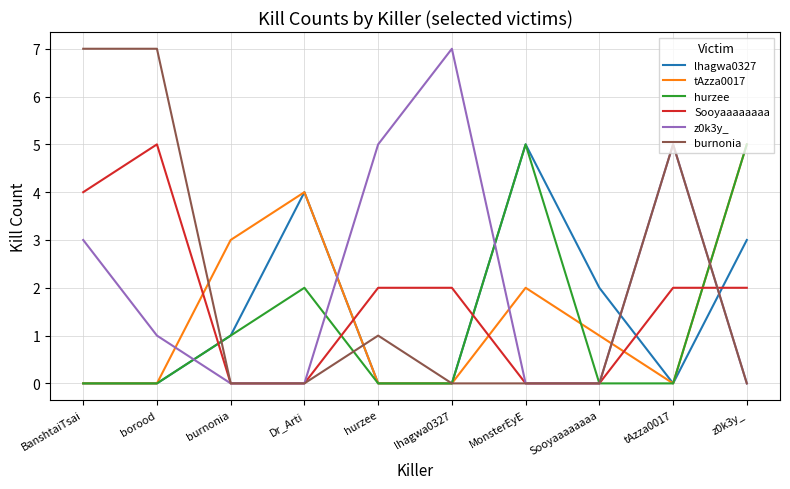

What are all the series names shown in the legend?

lhagwa0327, tAzza0017, hurzee, Sooyaaaaaaaa, z0k3y_, burnonia